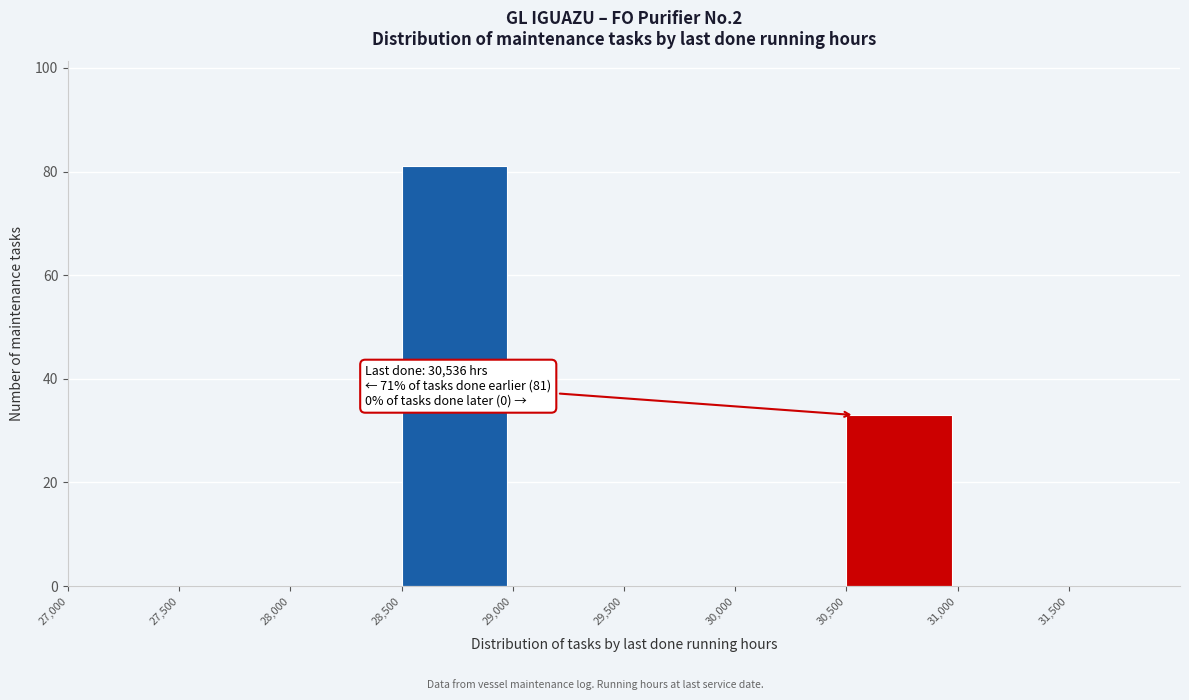

Over which range of the x-axis is the bar tallest?

28500 to 29000